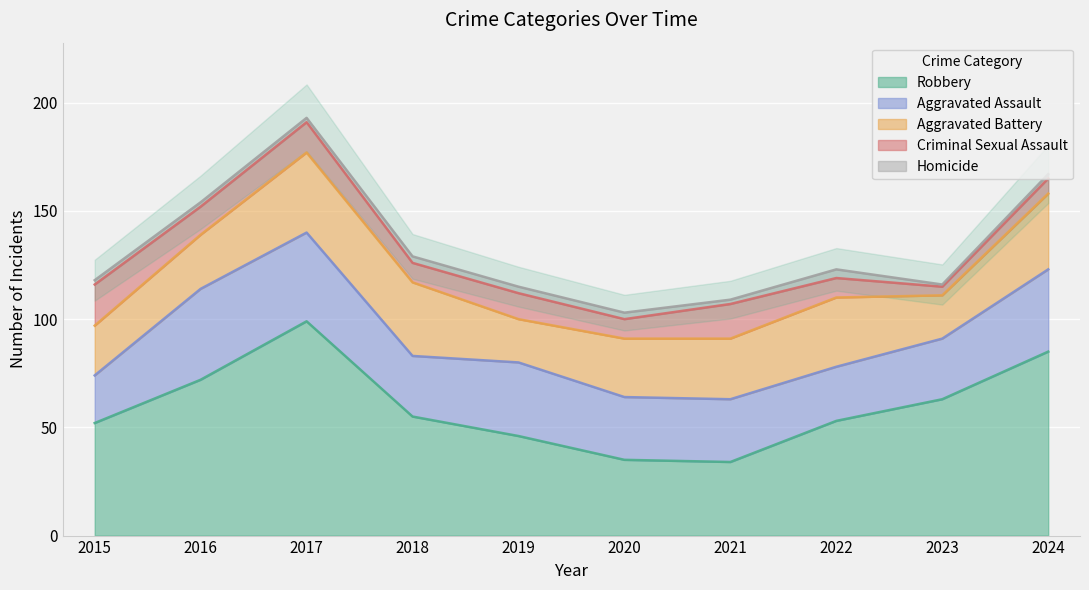

Reading left to right, transcribe all the data shown in this chart.

Aggravated Assault: 22	42	41	28	34	29	29	25	28	38
Aggravated Battery: 23	25	37	34	20	27	28	32	20	35
Criminal Sexual Assault: 19	13	14	9	12	9	16	9	4	7
Robbery: 52	72	99	55	46	35	34	53	63	85
Homicide: 2	2	2	3	3	3	2	4	1	2